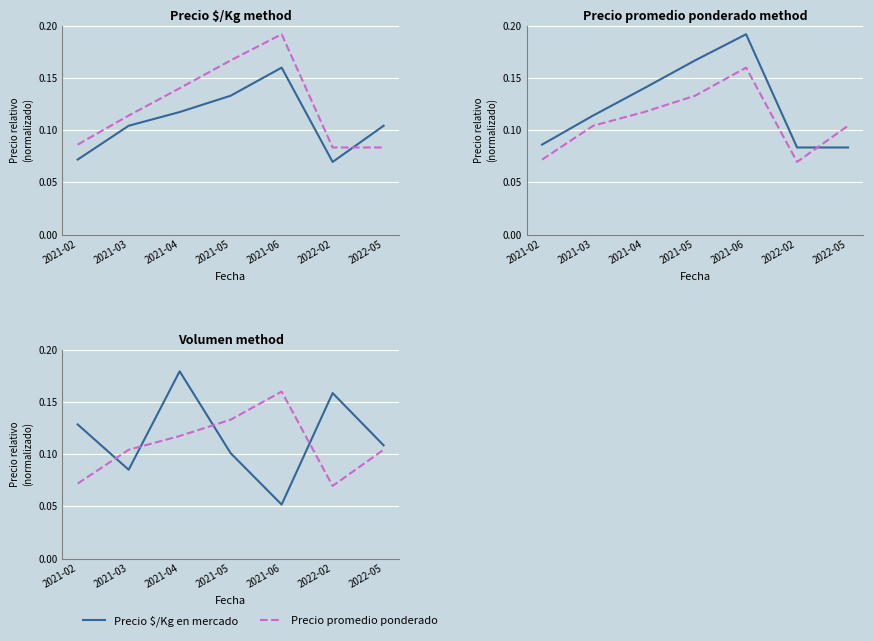

Where is the first local minimum for Precio $/Kg en mercado?

2021-03